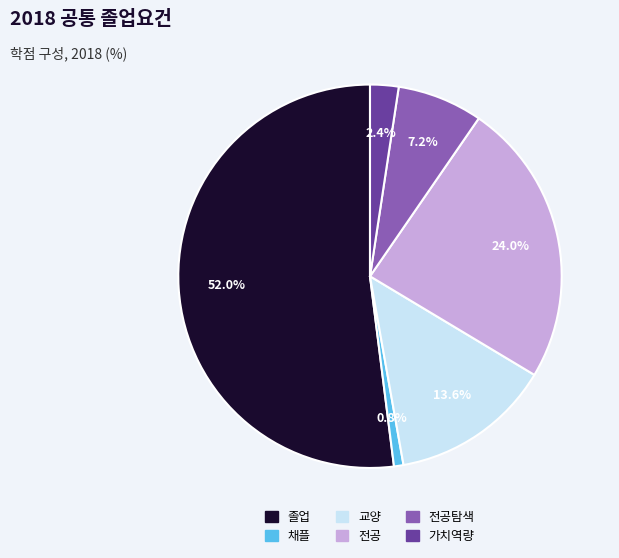

Is there a majority slice in this chart?

Yes